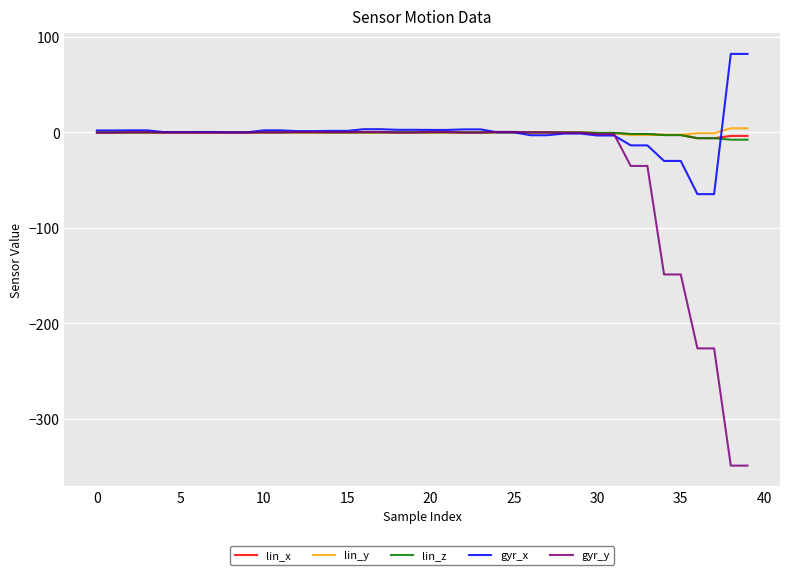

Which series has the largest range (max minus min)?

gyr_y